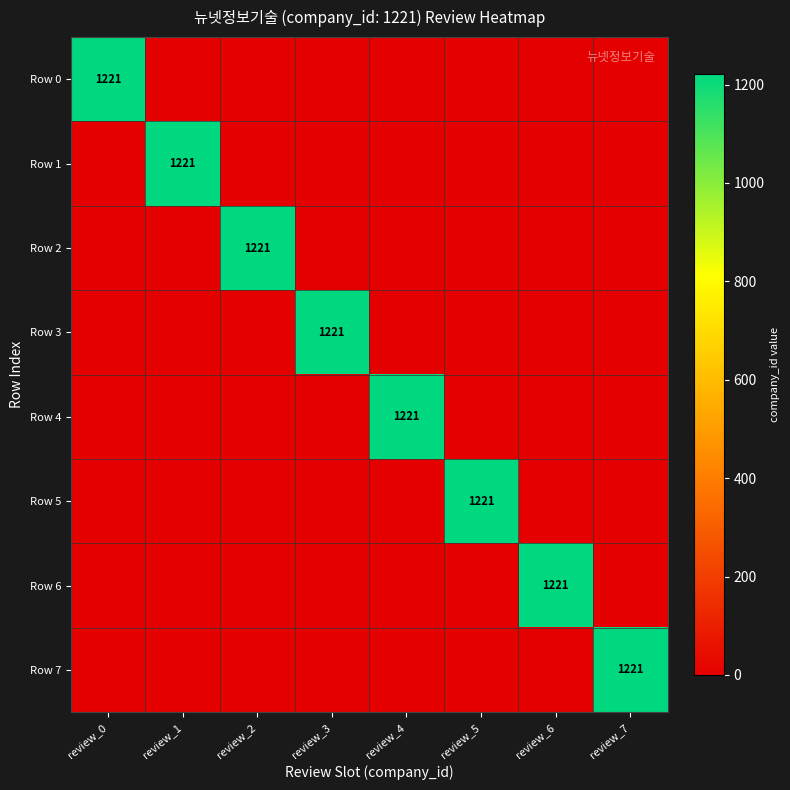

List the series in order of their peak value, highest first.

Row 0, Row 1, Row 2, Row 3, Row 4, Row 5, Row 6, Row 7